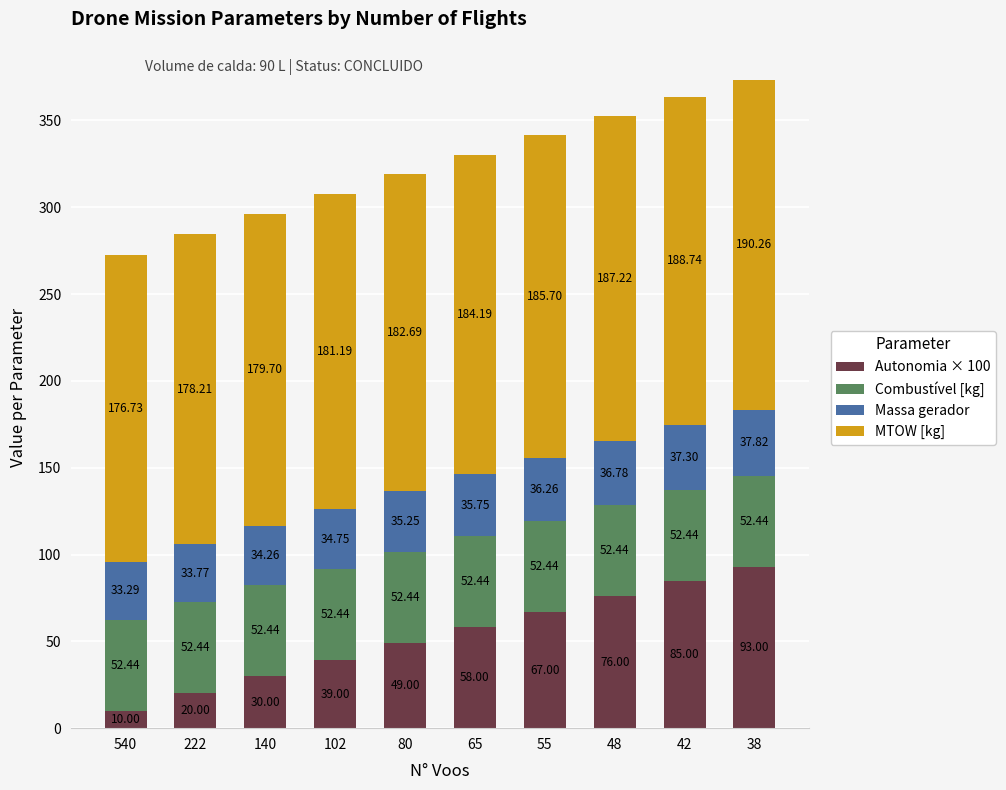

At which category is the sum across all series the highest?

38